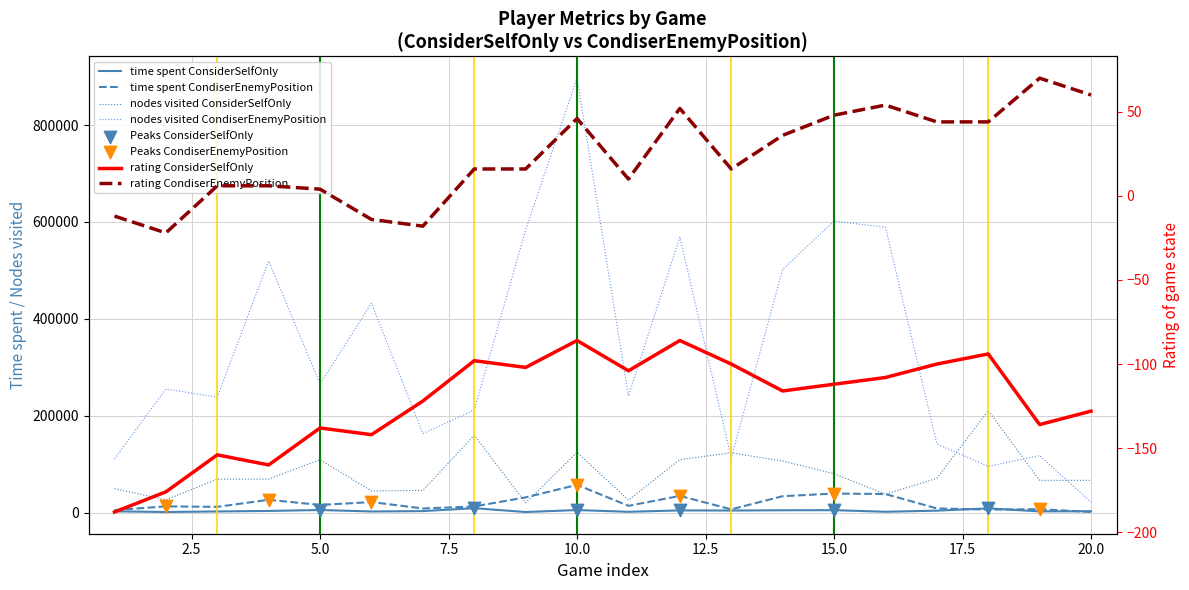

At how many categories does at least one series exceed 880243?

1